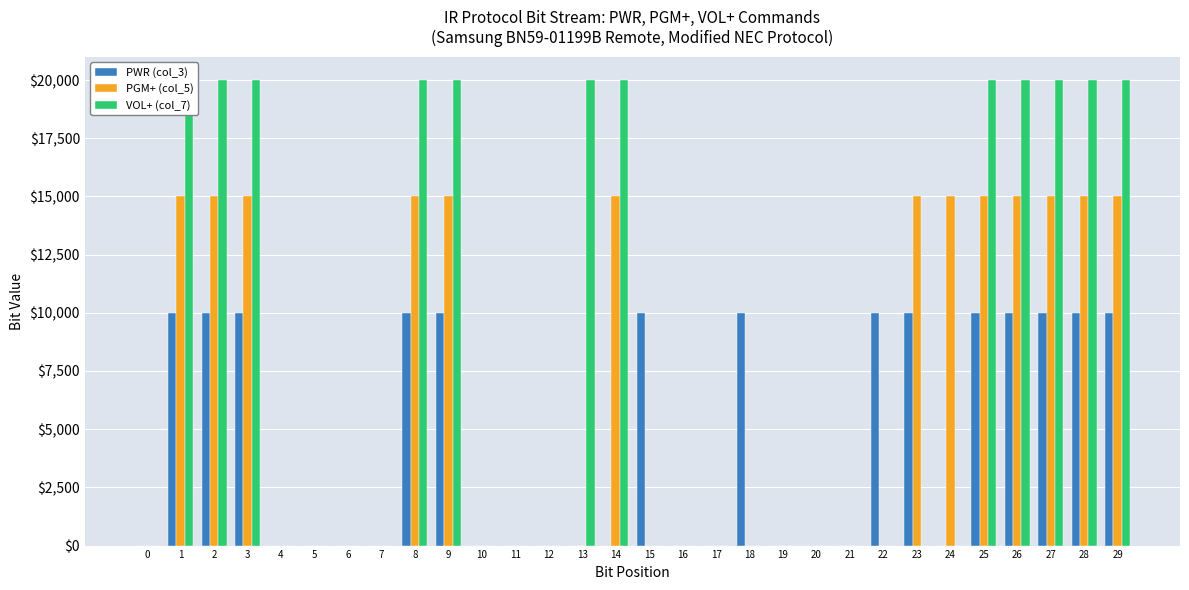

Is the value of VOL+ (col_7) at 27 greater than the value of PWR (col_3) at 1?

Yes